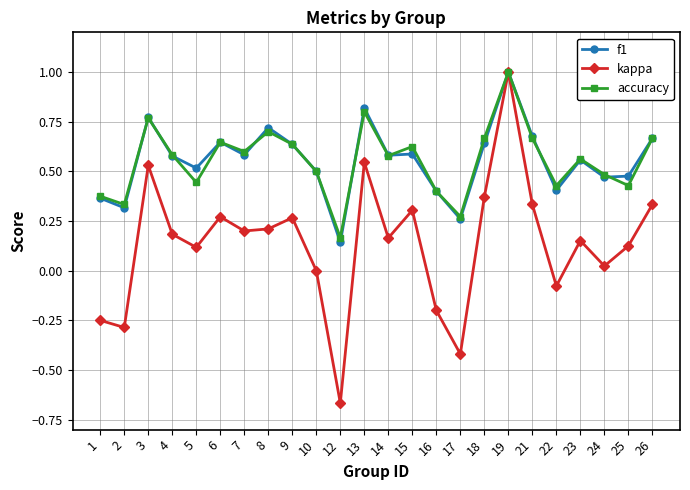

At which category does kappa reach its first local peak?

3